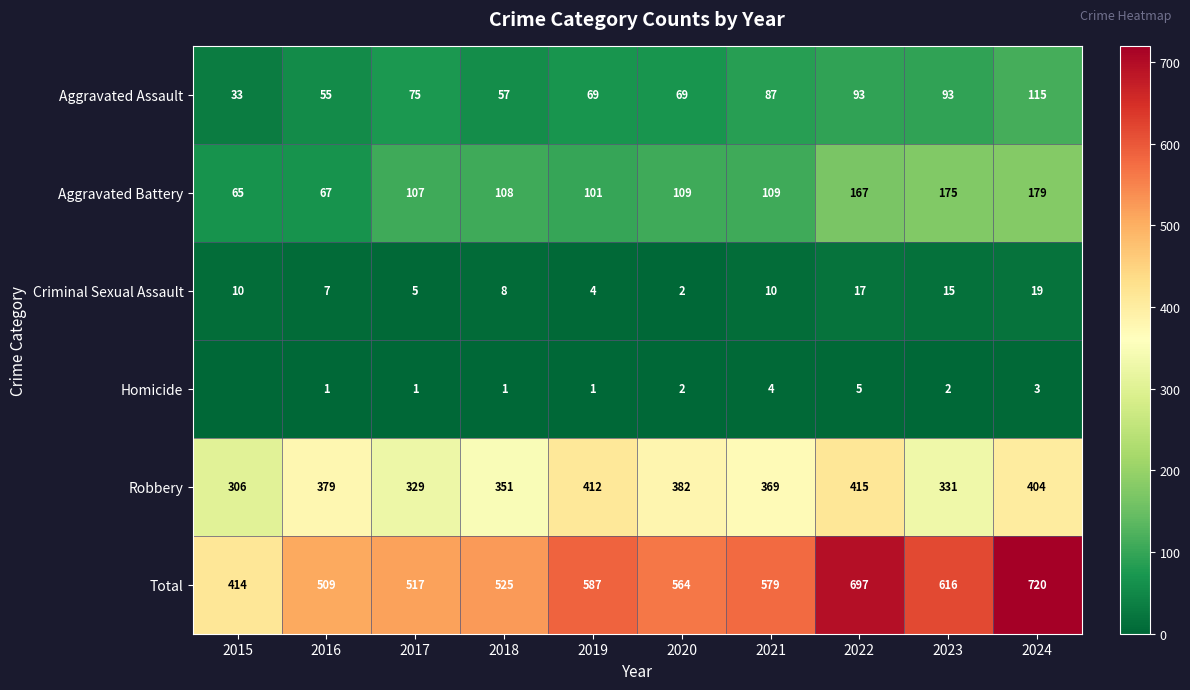

What is the difference between the Total values at 2017 and 2015?

103